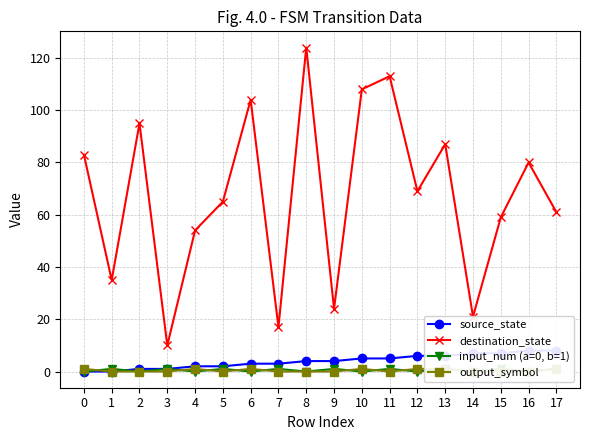

What is the difference between the output_symbol values at 4 and 14?

1